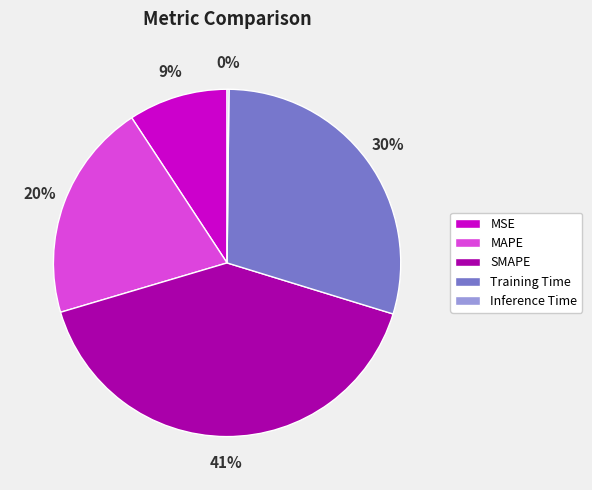

Is it true that MAPE is 20% of the pie?

True